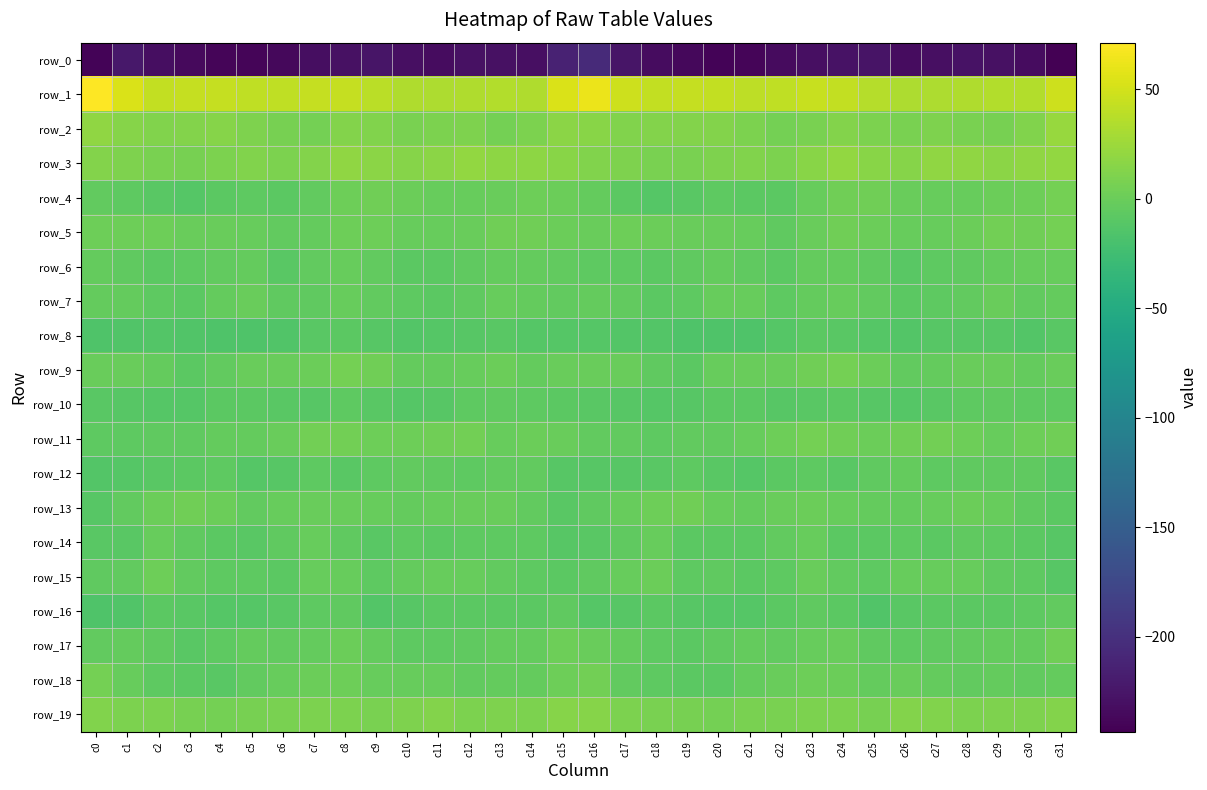

Reading right to left, list all the values displayed in this chart.

row_0: -243.3	-232.2	-229.5	-228.4	-230.9	-232.9	-227.0	-227.4	-230.3	-234.6	-238.5	-239.8	-236.9	-232.4	-225.6	-206.1	-213.6	-230.8	-228.9	-228.9	-232.5	-230.8	-225.9	-228.8	-231.5	-236.2	-239.3	-239.5	-234.8	-231.2	-222.8	-239.9
row_1: 47.2	34.4	34.9	34.3	33.0	33.2	36.6	42.0	44.9	41.3	40.5	42.3	44.0	42.4	47.3	62.6	54.0	33.9	35.4	33.3	32.8	34.4	38.6	43.8	44.1	40.6	40.9	43.2	43.8	42.4	53.2	71.3
row_2: 23.4	11.6	6.5	7.9	10.6	7.4	9.2	13.0	8.6	5.2	9.1	13.1	13.5	12.5	12.3	15.3	17.0	8.8	5.9	10.0	8.9	7.9	11.1	12.3	6.1	6.9	10.6	14.0	12.7	12.2	14.4	18.6
row_3: 20.8	19.4	17.1	19.4	19.3	14.5	15.0	19.8	15.6	9.2	11.4	10.3	8.5	7.4	10.0	11.4	15.5	18.0	17.4	20.6	17.1	14.1	17.1	19.2	12.7	9.8	11.5	9.7	7.2	8.4	11.1	12.5
row_4: 6.1	2.2	0.8	-1.4	-2.1	-0.9	2.6	2.9	-1.8	-8.4	-7.5	-6.5	-9.7	-11.2	-7.8	-3.3	0.2	1.3	-0.2	-1.8	-2.1	0.7	3.4	1.5	-4.6	-8.5	-6.8	-7.4	-11.3	-9.7	-7.0	-4.1
row_5: 5.2	3.1	3.9	0.5	-2.0	-2.4	0.5	2.6	-0.9	-5.2	-2.0	-0.9	-0.7	0.7	2.2	-0.6	0.2	3.2	3.2	-0.9	-2.4	-1.4	2.0	1.6	-2.8	-4.0	-1.7	-0.6	-0.9	2.4	1.9	1.7
row_6: -1.6	-2.0	-3.0	-4.9	-7.1	-8.8	-6.0	-2.5	-2.5	-8.4	-5.1	-3.2	-5.4	-7.9	-6.5	-6.8	-3.9	-2.9	-3.3	-5.8	-8.0	-8.2	-4.2	-2.1	-3.9	-8.6	-3.6	-3.8	-6.6	-7.6	-5.2	-3.6
row_7: -3.6	-4.1	-1.0	-3.9	-6.9	-7.6	-4.7	-2.1	-3.1	-7.1	-1.5	-1.5	-6.8	-7.4	-4.4	-3.0	-4.8	-2.7	-1.6	-5.0	-7.7	-6.5	-3.8	-1.6	-5.0	-5.9	-0.3	-3.4	-7.8	-6.4	-3.6	-2.4
row_8: -9.8	-12.6	-10.1	-10.0	-10.8	-12.7	-11.5	-8.7	-8.1	-12.2	-15.3	-14.9	-15.0	-13.0	-13.1	-11.8	-11.0	-11.7	-9.8	-10.2	-11.6	-12.4	-10.5	-8.1	-8.8	-14.3	-15.3	-14.9	-14.3	-12.7	-14.3	-15.6
row_9: -0.5	-3.4	-0.8	-0.6	-2.5	-4.4	0.5	6.0	2.7	-0.4	-1.0	-1.8	-7.7	-5.3	-0.2	-0.1	-0.4	-3.2	0.1	-1.5	-3.4	-3.1	3.1	5.5	1.2	-1.0	-0.7	-3.7	-8.2	-2.9	-0.5	-0.9
row_10: -6.6	-6.5	-5.5	-6.9	-9.2	-12.0	-10.3	-7.6	-8.6	-10.7	-8.4	-8.2	-10.1	-12.1	-9.9	-9.2	-7.6	-6.3	-5.6	-7.3	-11.0	-11.4	-9.2	-7.3	-9.8	-9.7	-8.2	-8.3	-11.5	-11.2	-10.5	-9.2
row_11: 2.8	2.0	-1.5	1.9	4.3	2.7	0.8	3.6	5.0	1.6	-2.4	-3.7	-4.2	-6.4	-4.7	-4.4	-0.2	0.8	-1.4	4.2	3.2	1.8	1.6	4.6	4.4	0.0	-3.5	-3.5	-5.6	-5.3	-6.4	-7.2
row_12: -8.8	-5.3	-4.9	-5.8	-6.3	-3.5	-6.0	-9.0	-7.0	-8.4	-11.7	-8.7	-7.3	-9.3	-10.2	-10.5	-10.2	-4.7	-4.8	-6.3	-5.4	-4.0	-6.9	-9.1	-6.3	-10.1	-11.4	-7.2	-8.2	-9.5	-11.5	-12.5
row_13: -7.4	-5.4	-1.8	0.3	-1.5	-2.6	-3.3	-1.2	0.1	-0.9	-2.8	-2.4	2.9	1.9	-2.1	-5.7	-8.9	-3.9	-0.3	-0.3	-1.9	-3.2	-2.3	-0.7	-0.1	-1.4	-3.8	0.1	2.8	0.8	-4.8	-10.3
row_14: -10.9	-7.9	-6.8	-5.7	-7.8	-6.8	-8.5	-7.7	-1.8	-4.0	-8.1	-8.2	-7.4	-1.9	-6.0	-8.9	-9.9	-7.2	-6.2	-6.4	-7.7	-6.8	-9.1	-5.3	-2.0	-5.6	-8.7	-7.8	-5.8	-1.6	-9.0	-9.6
row_15: -10.1	-6.7	-5.4	-1.7	-1.9	-1.7	-6.3	-4.3	-0.2	-6.4	-7.9	-5.4	-6.9	0.2	-1.7	-5.8	-7.9	-6.3	-4.1	-1.3	-1.8	-2.8	-7.1	-1.7	-2.1	-8.3	-6.3	-6.3	-4.9	1.6	-4.6	-5.2
row_16: -4.7	-6.5	-8.5	-7.9	-7.9	-8.8	-13.8	-7.7	-5.7	-8.2	-12.0	-12.0	-10.6	-7.5	-10.6	-11.3	-5.9	-7.4	-8.4	-8.3	-7.4	-11.0	-12.6	-5.9	-6.6	-9.7	-12.2	-11.6	-9.4	-7.4	-13.7	-15.1
row_17: 2.6	-3.0	-2.9	-4.5	-6.0	-6.8	-4.9	0.0	-1.3	-3.9	-3.3	-5.2	-8.5	-7.1	-2.9	-0.1	1.4	-3.2	-3.2	-5.4	-6.3	-6.6	-2.8	0.1	-2.7	-4.2	-3.2	-6.6	-8.7	-5.3	-3.6	-4.5
row_18: -2.9	-4.1	-2.5	-3.8	-3.1	-1.1	-3.0	1.1	1.4	-0.6	-2.8	-7.7	-8.2	-7.0	-3.7	4.2	1.4	-3.3	-2.8	-4.4	-1.5	-2.3	-1.4	1.7	0.5	-1.4	-4.3	-8.8	-7.6	-6.4	-1.8	5.2
row_19: 12.9	9.9	10.3	9.5	11.9	12.5	7.4	8.8	9.4	8.6	8.1	5.3	6.5	8.6	9.1	14.0	13.6	9.9	10.1	9.7	13.0	10.2	7.8	9.1	9.0	8.4	7.1	5.4	7.2	8.9	9.1	11.2